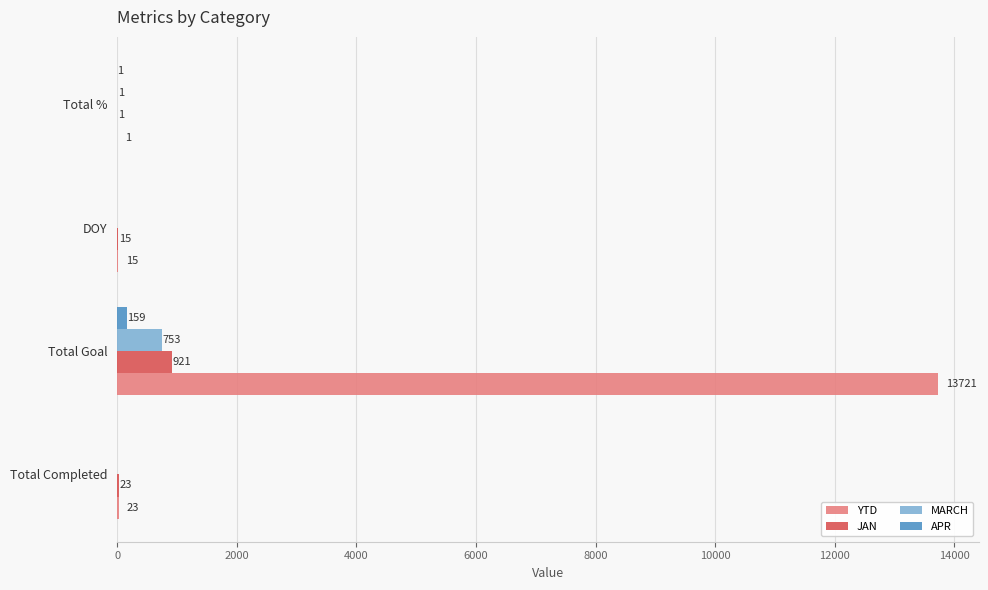

What is the sum of all MARCH values?

754